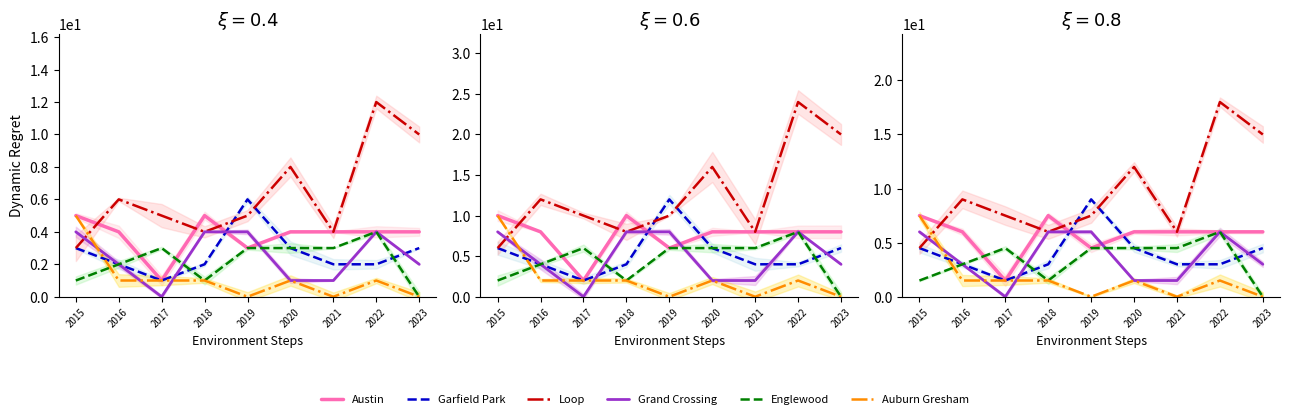

Where is Loop nearest to the value 11?

2020